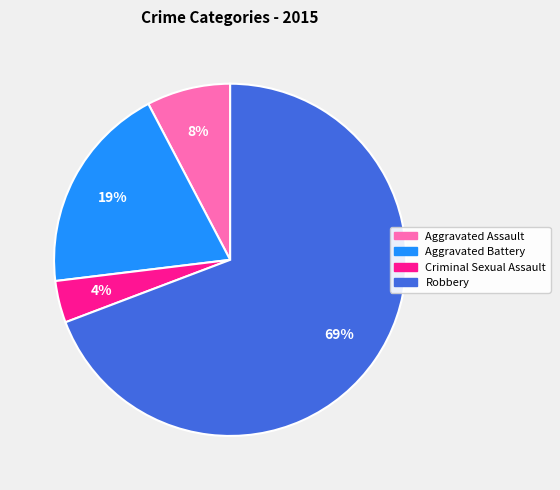

To the nearest percent, what percentage of the pie is Criminal Sexual Assault?

4%